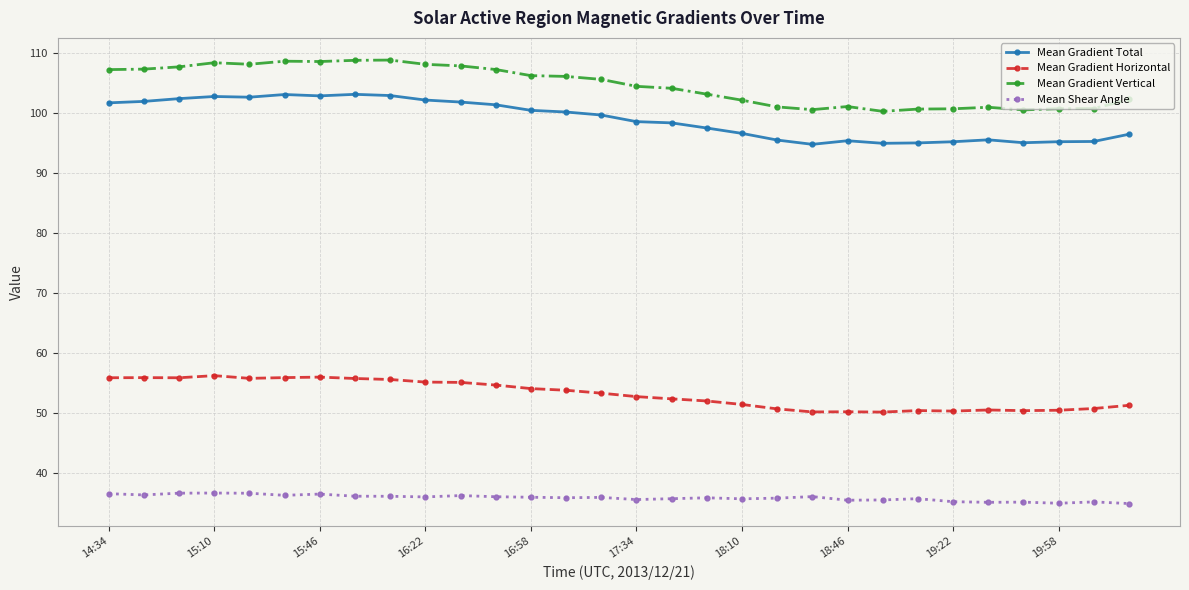

What is the difference between the second highest and minimum values in the Mean Shear Angle series?

1.7